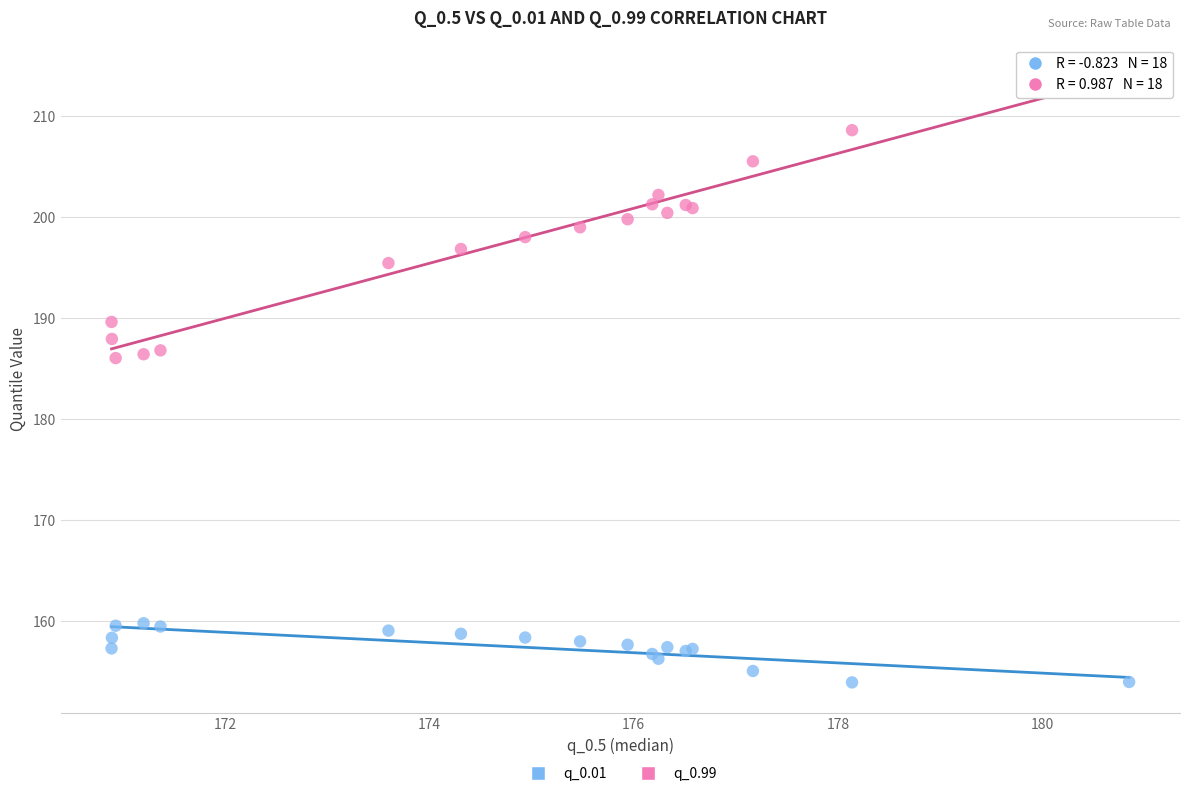

Which series contains the lowest Y value?

q_0.01